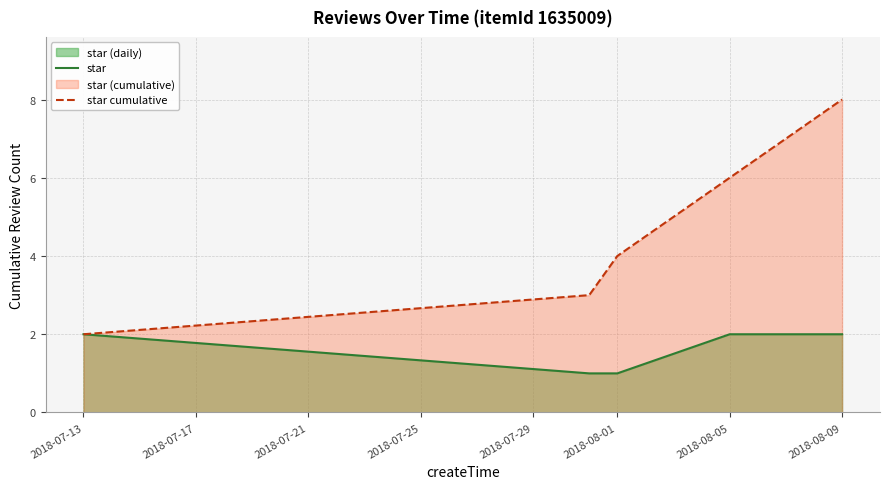

What is the difference between the highest and lowest values at 2018-08-01?

3